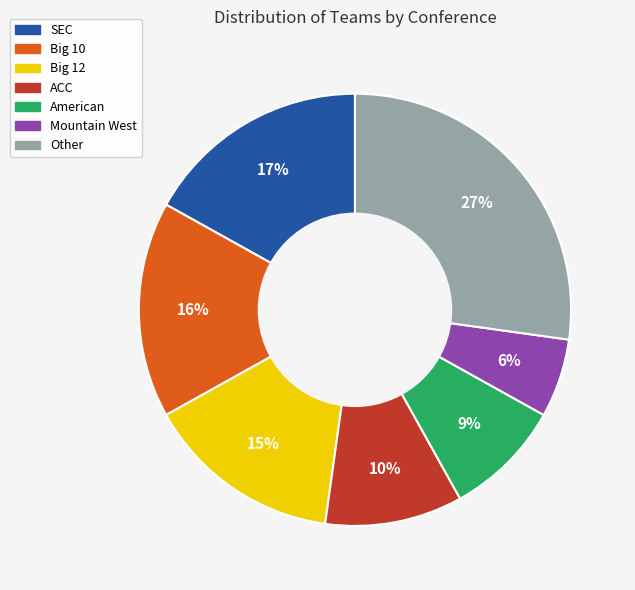

Which has a higher value, Big 12 or American?

Big 12